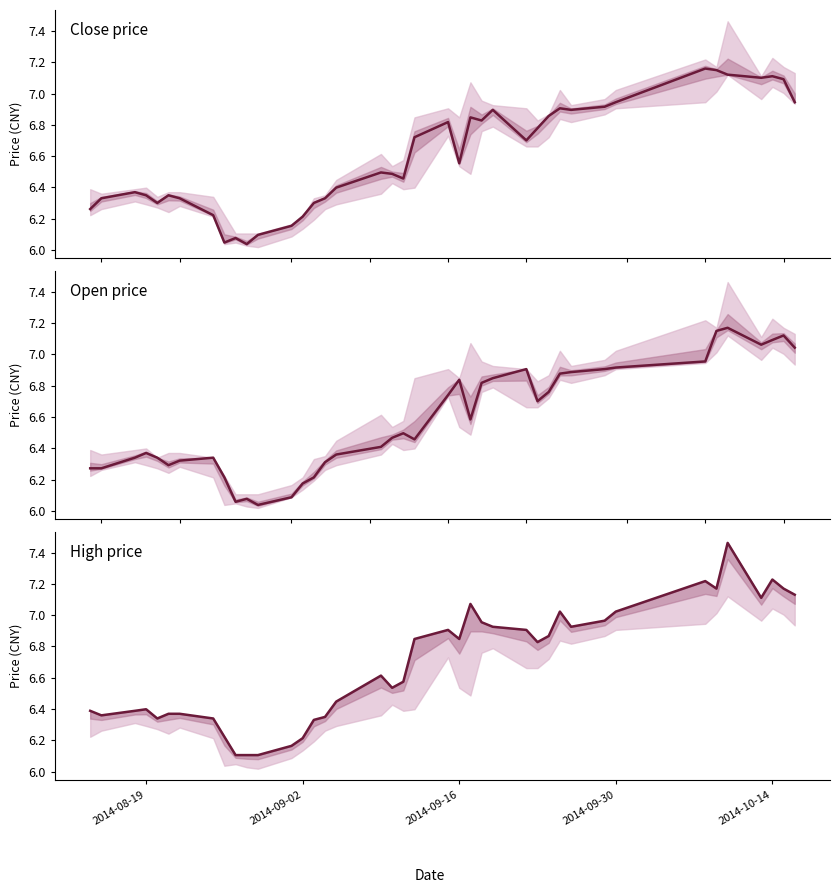

Does the chart display data point markers on the line(s)?

No